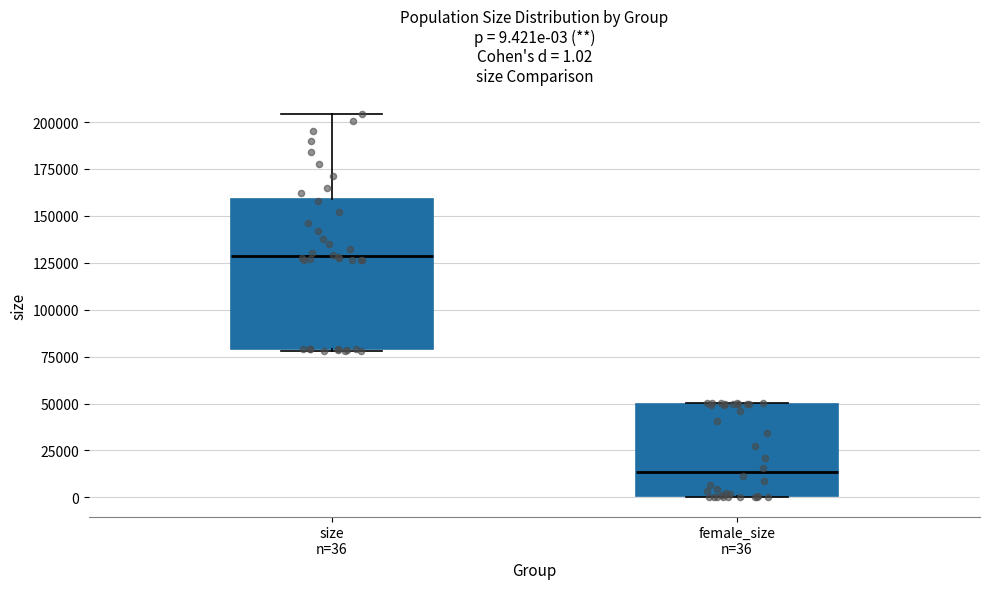

Which box's median line is the lowest?

female_size n=36